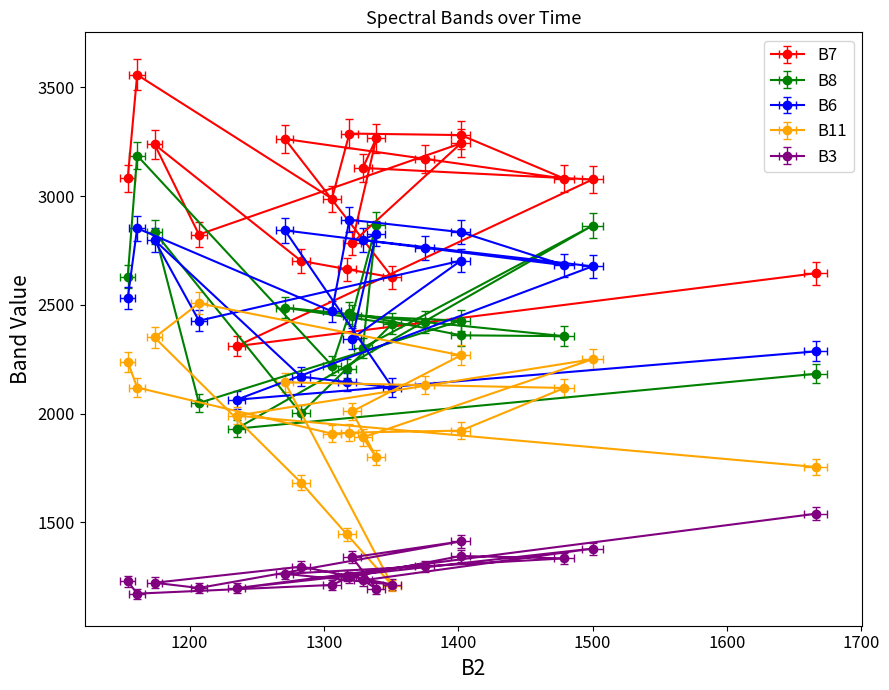

How many lines are shown in the chart?

5